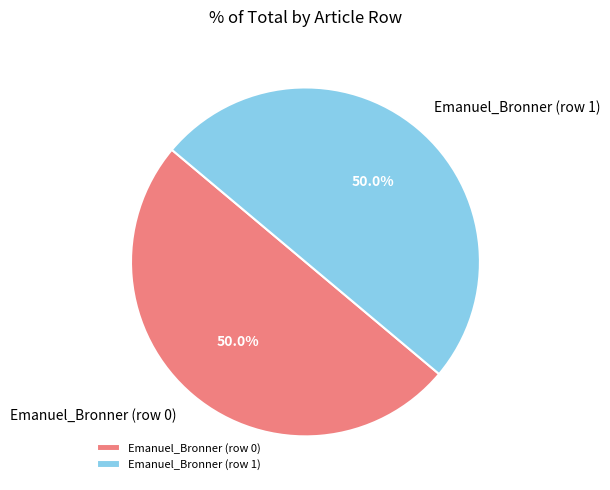

How many segments does this pie chart have?

2